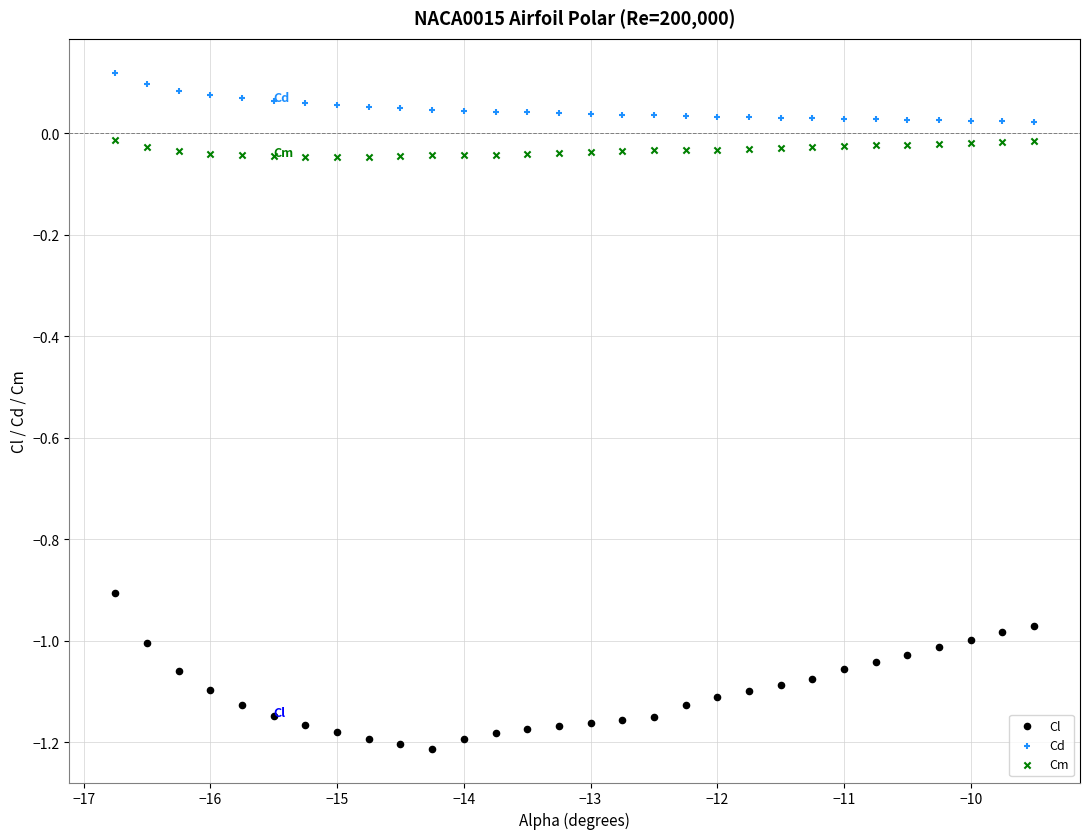

Which series contains the highest Y value?

Cd